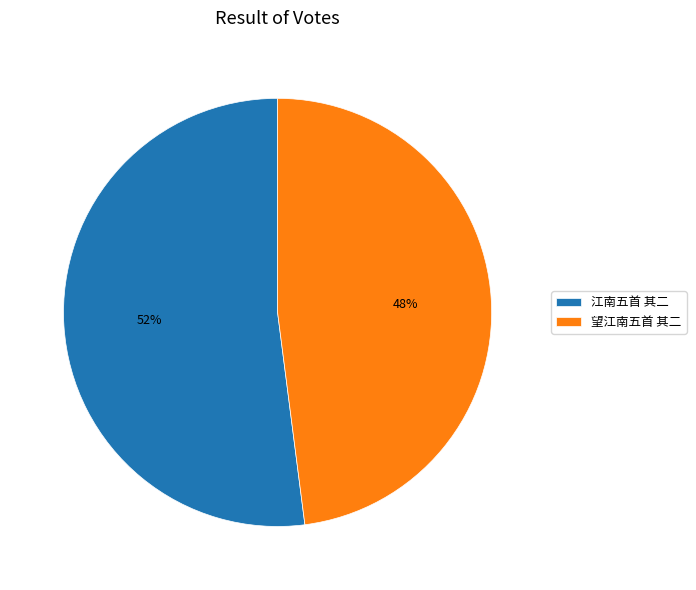

Do 望江南五首 其二 and 江南五首 其二 together represent more than half of the pie?

Yes